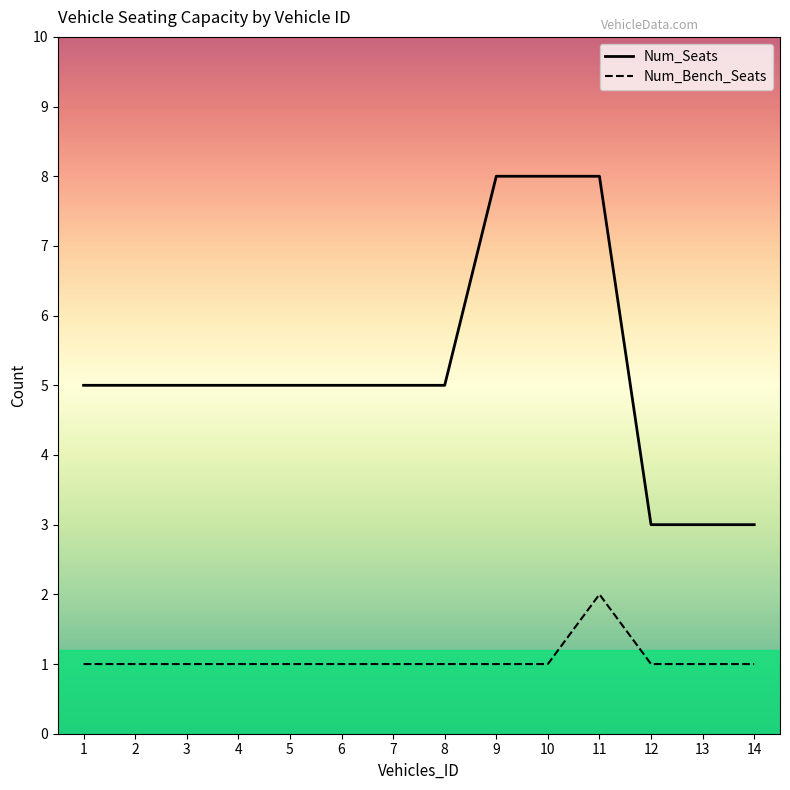

Reading left to right, what are all the values shown in this chart?

Num_Seats: 1=5	2=5	3=5	4=5	5=5	6=5	7=5	8=5	9=8	10=8	11=8	12=3	13=3	14=3
Num_Bench_Seats: 1=1	2=1	3=1	4=1	5=1	6=1	7=1	8=1	9=1	10=1	11=2	12=1	13=1	14=1